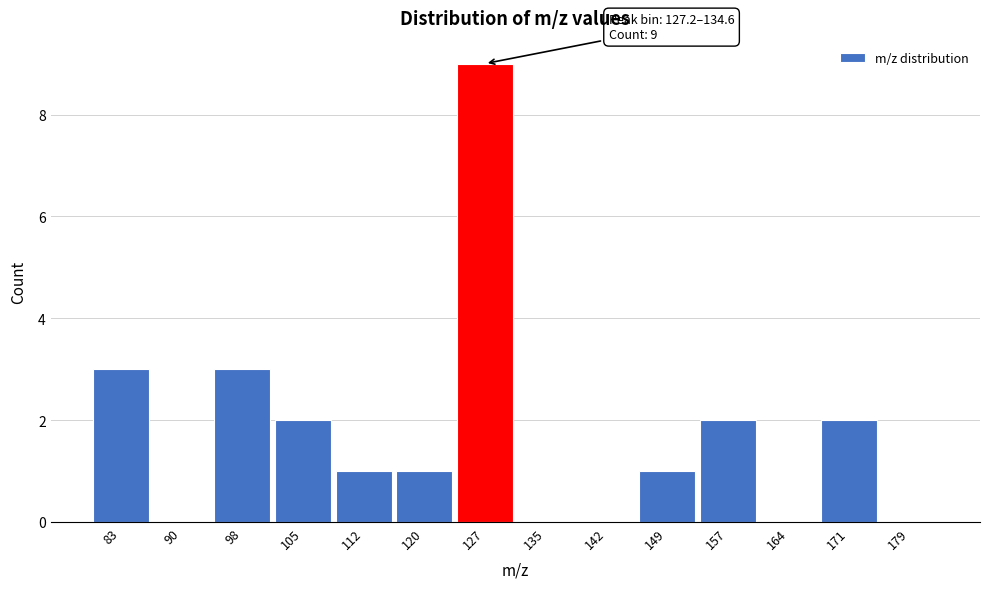

Reading right to left, list all the values displayed in this chart.

179=0	171=2	164=0	157=2	149=1	142=0	135=0	127=9	120=1	112=1	105=2	98=3	90=0	83=3